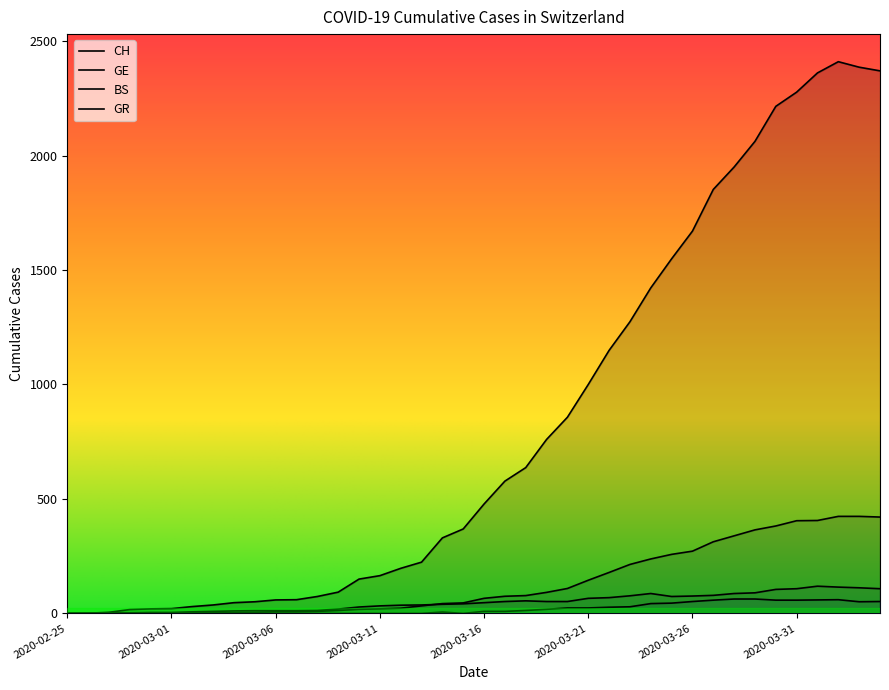

What is the label of the 19th point from the right?

2020-03-17